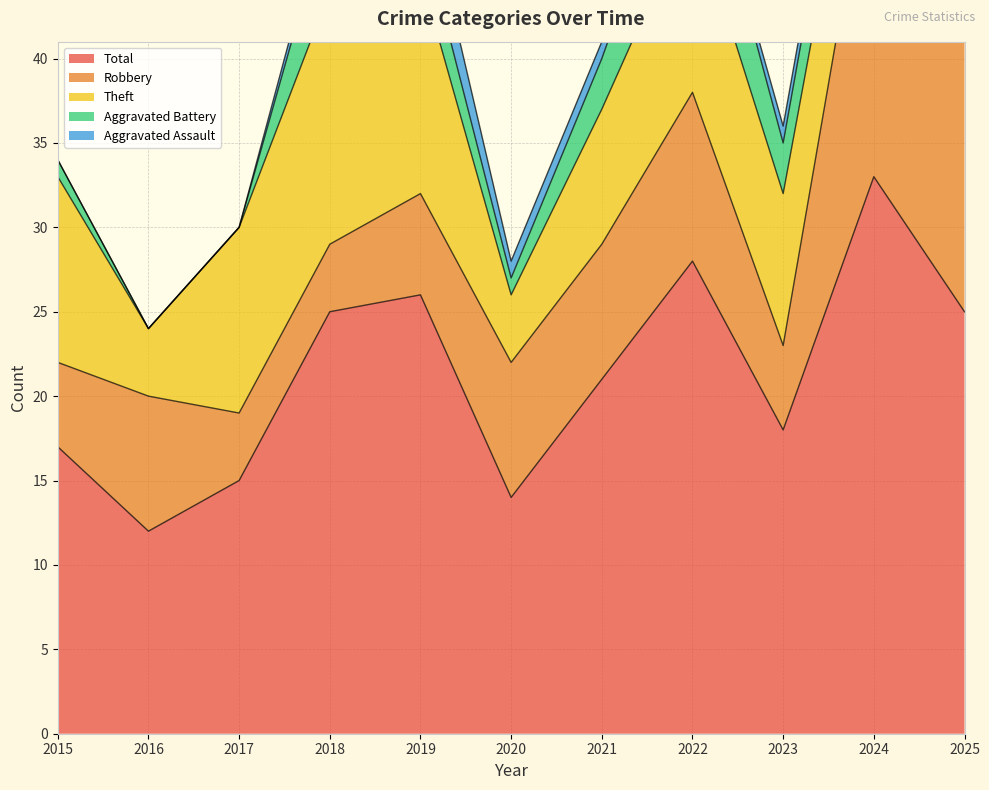

The Robbery series shows 6 at 2019. True or false?

True